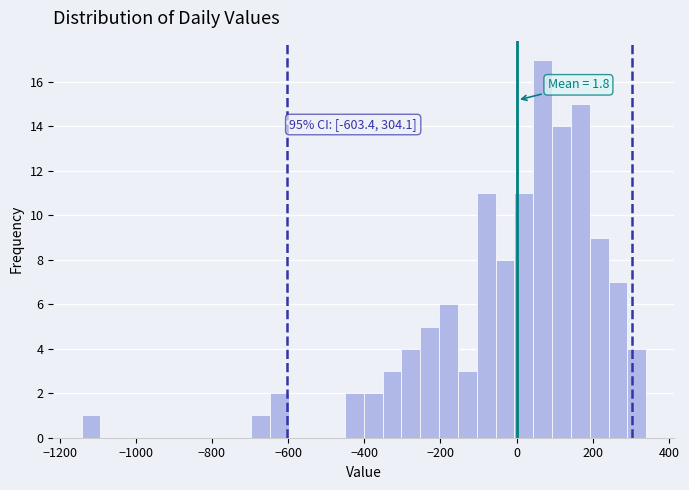

Around what value on the x-axis is the tallest bar? Give the approximate position of its centre, as read against the axis.

60